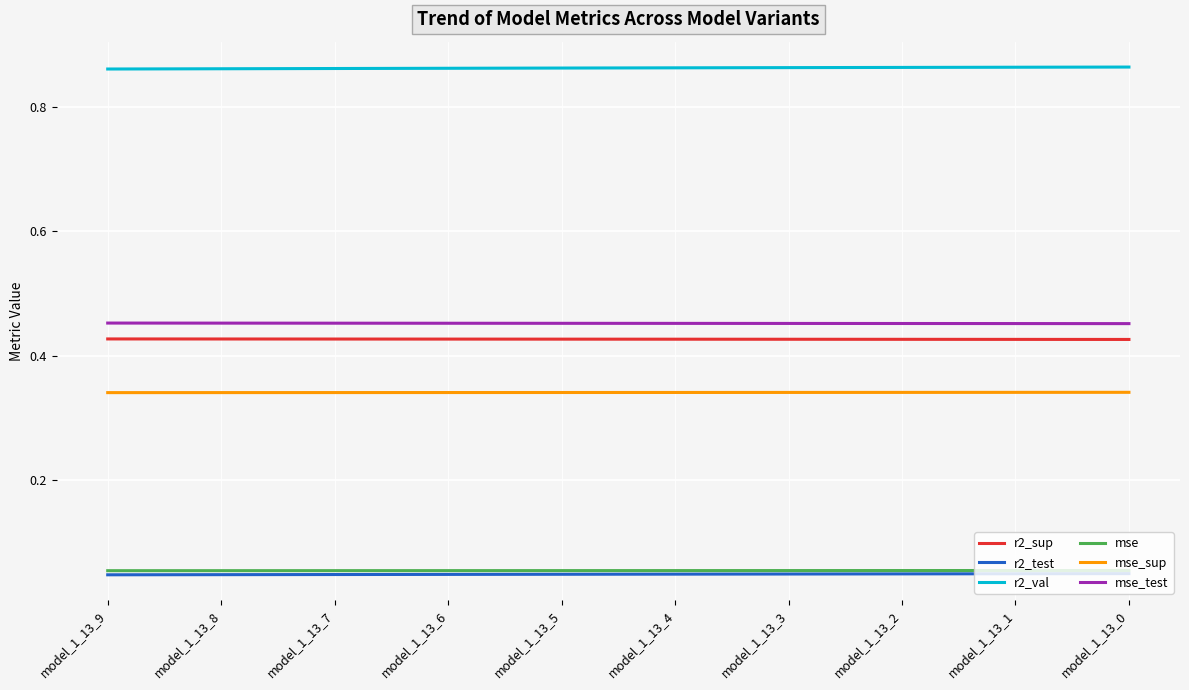

True or false: mse_sup and mse_test cross at least once.

False